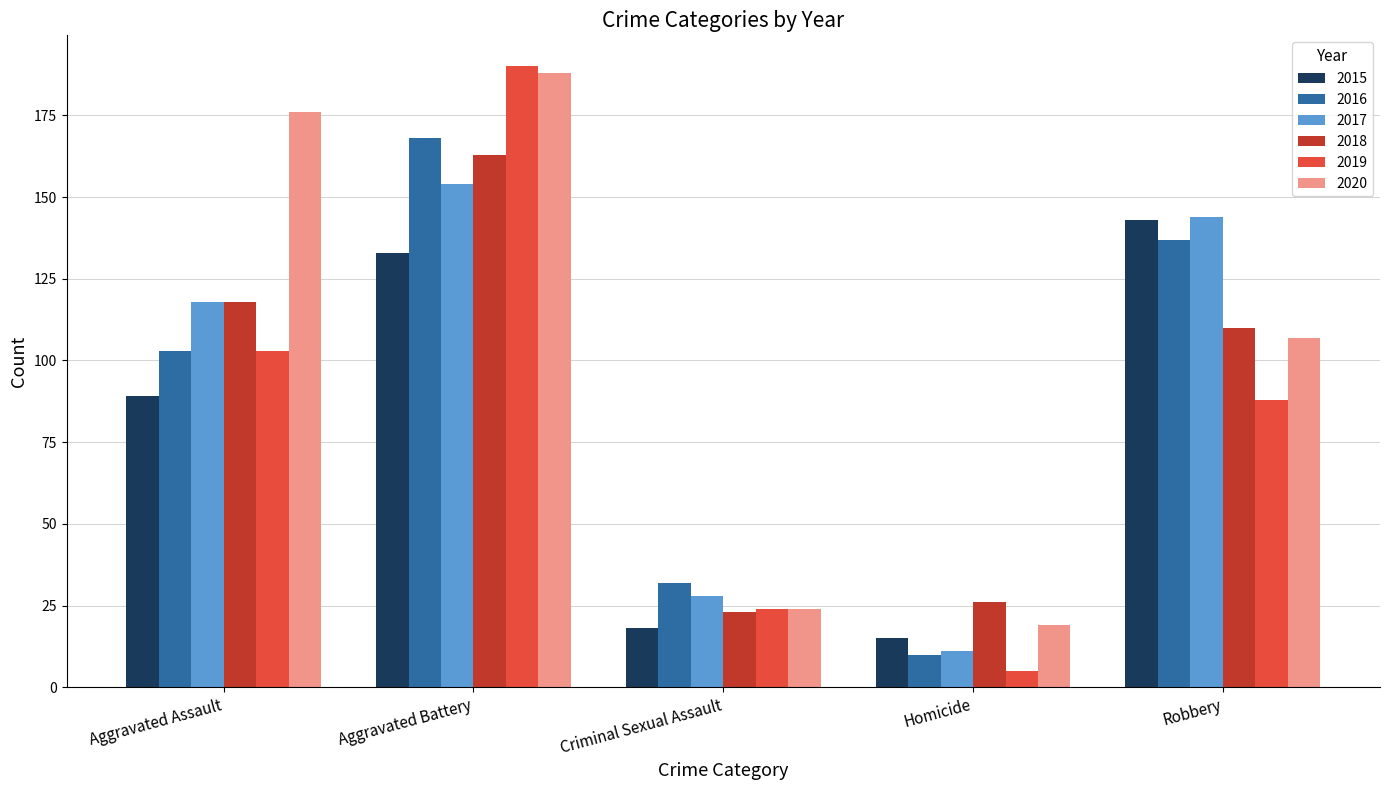

What is the sum of all 2016 values?

450